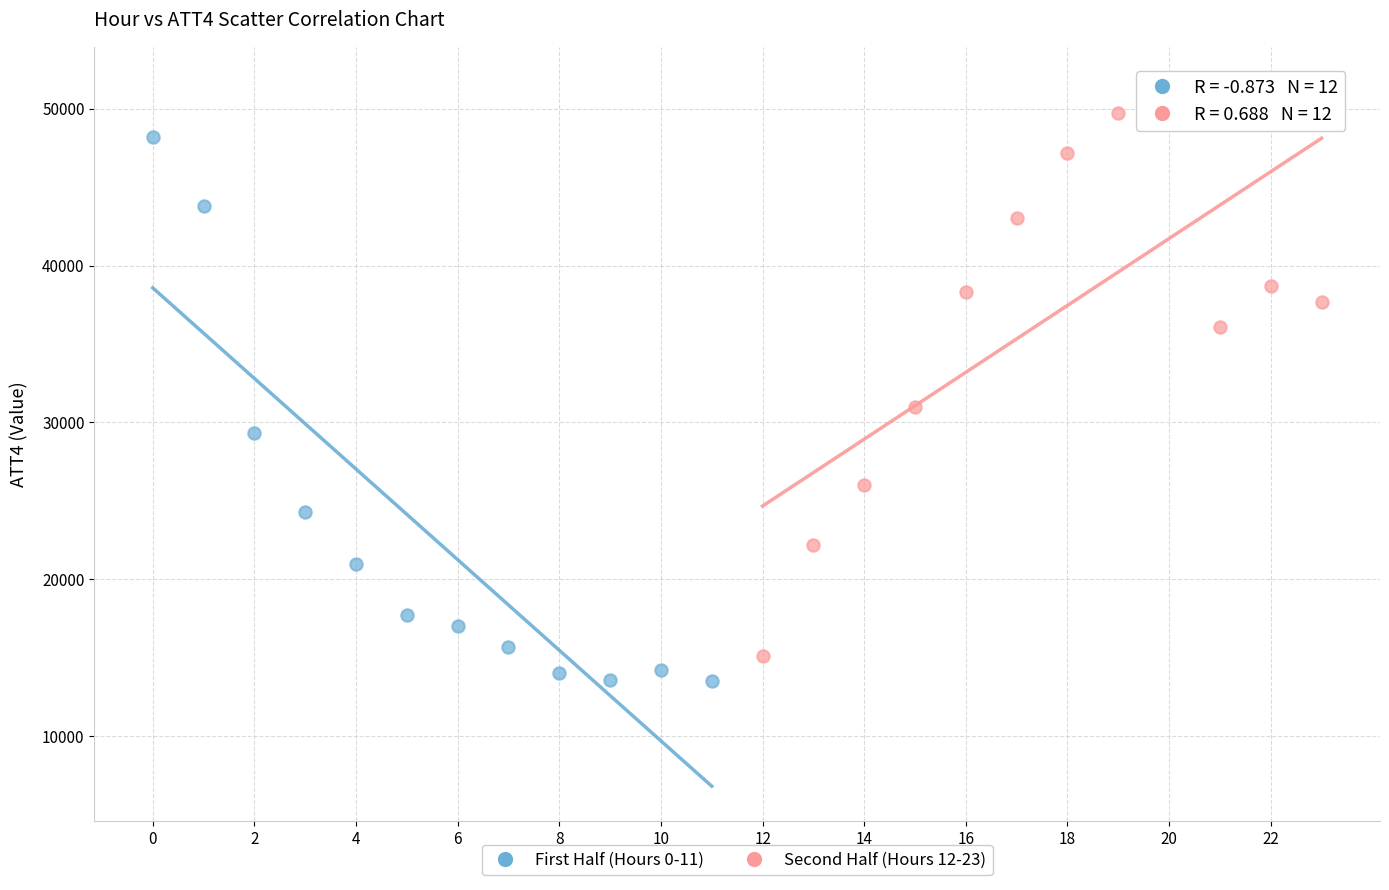

Which series reaches the maximum Y coordinate?

Second Half (Hours 12-23)